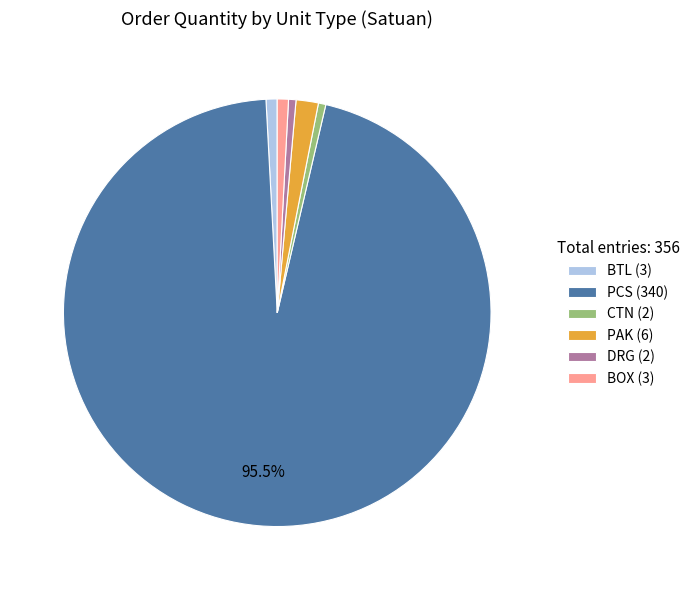

Is there a majority slice in this chart?

Yes